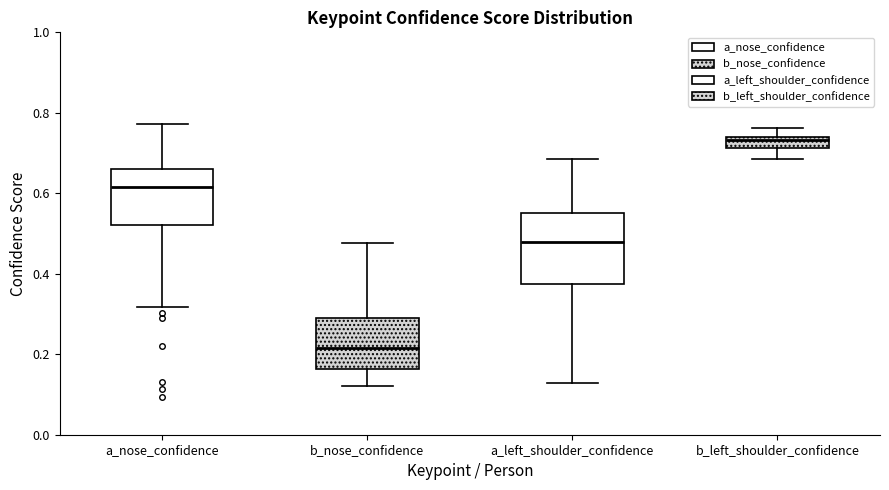

Which box has the highest median line?

b_left_shoulder_confidence